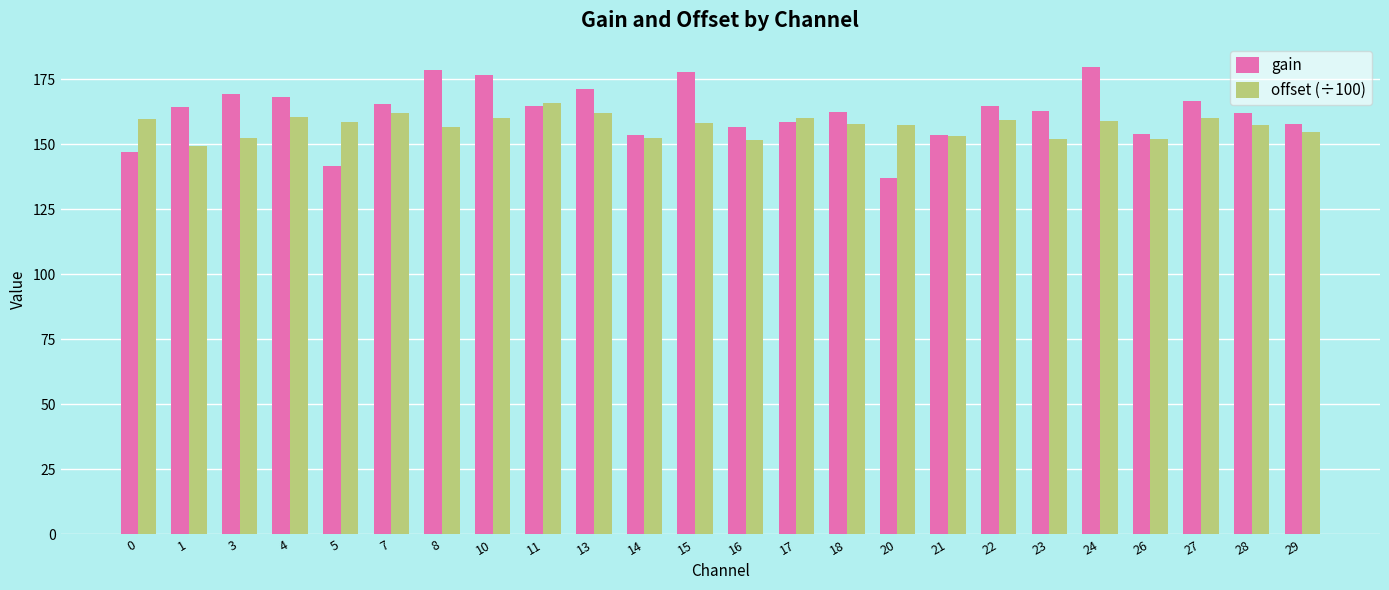

What is the average value of the offset (÷100) series?

157.2